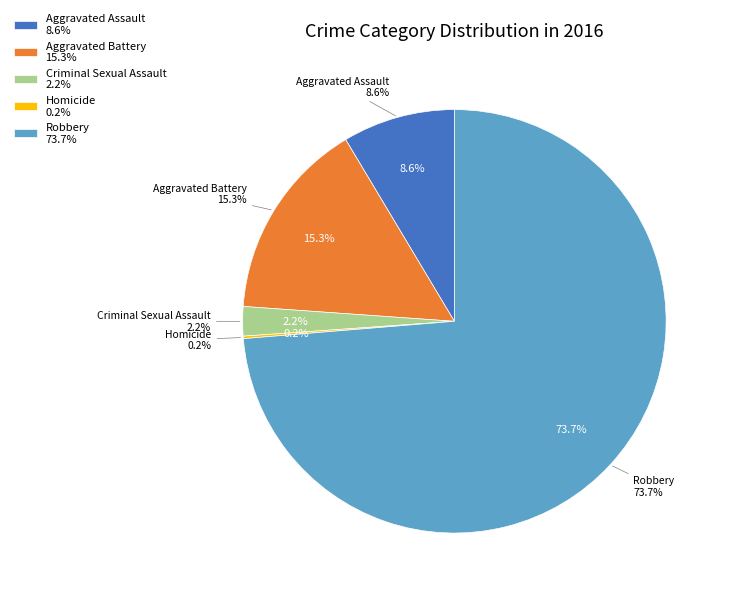

Does Aggravated Battery account for over 50% of the chart?

No